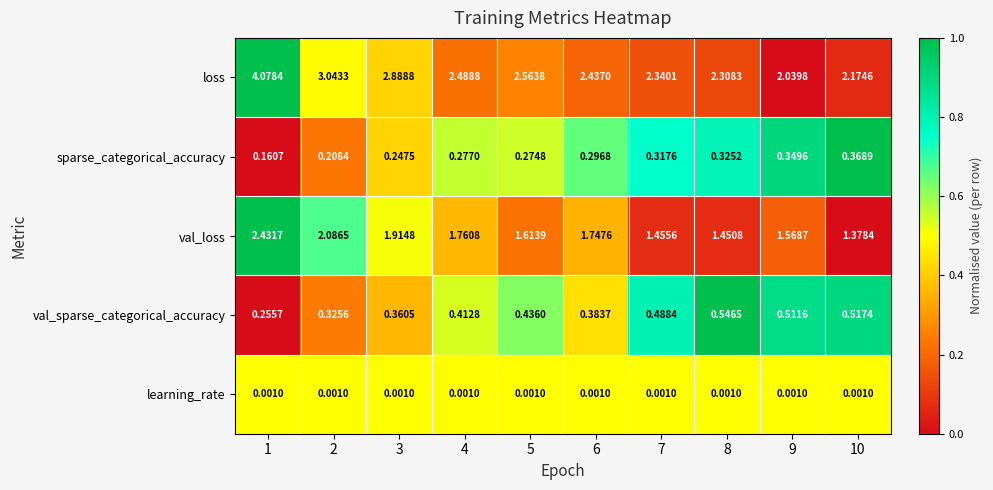

Rank the series at 4 from highest to lowest value.

loss, val_loss, val_sparse_categorical_accuracy, sparse_categorical_accuracy, learning_rate